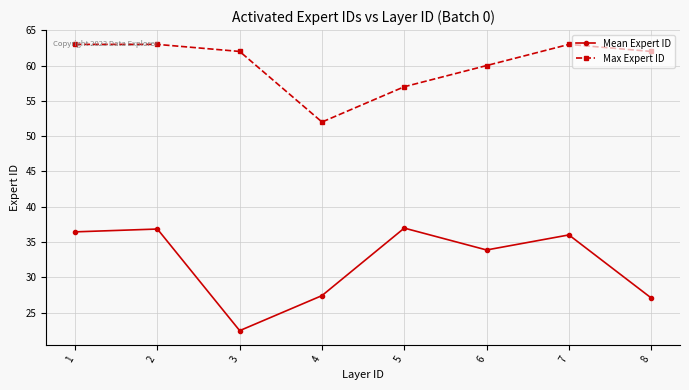

At how many categories does at least one series exceed 28?

8